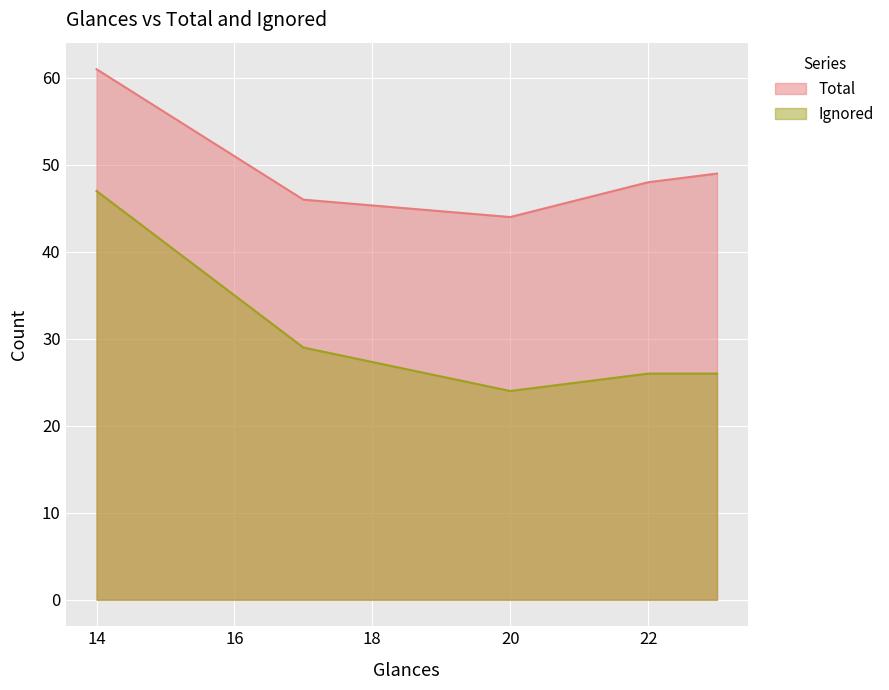

What is the difference between the second highest and minimum values in the Ignored series?

5